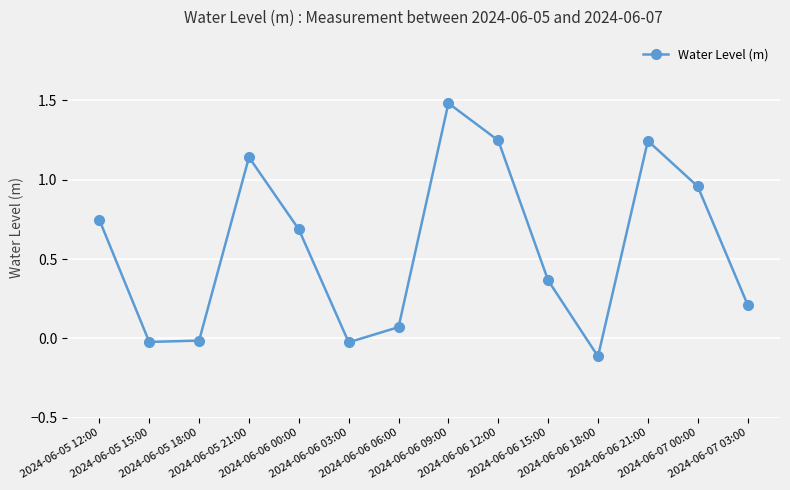

What is the average value?

0.6